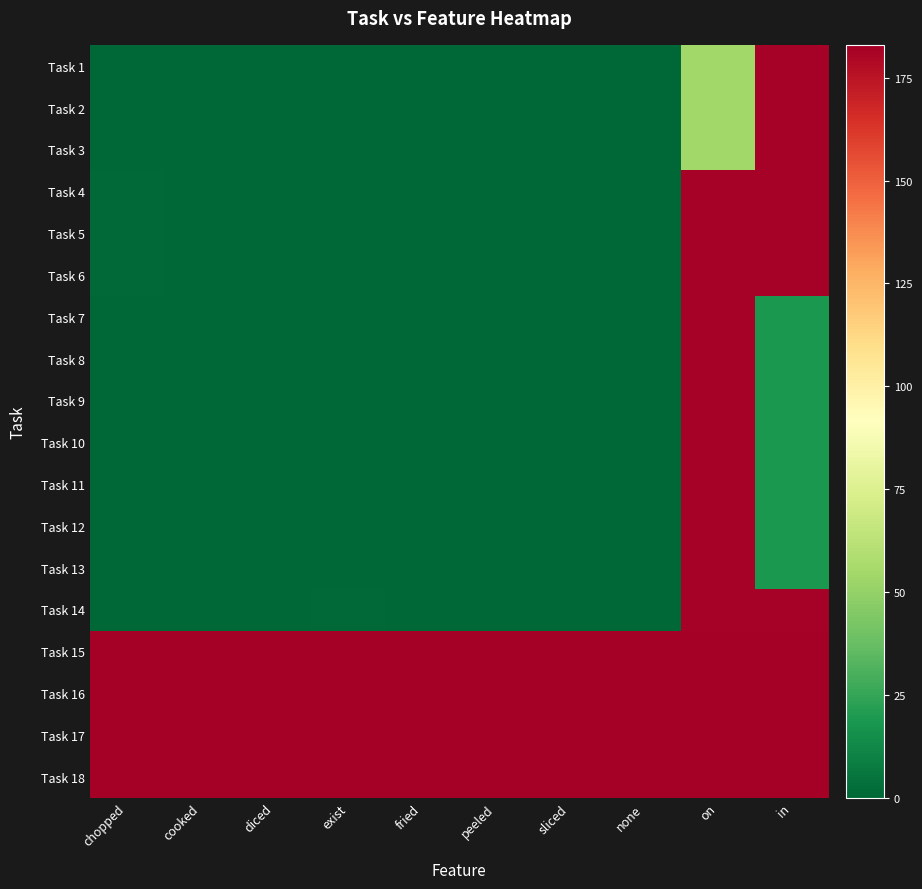

At which category is the sum across all series the highest?

on